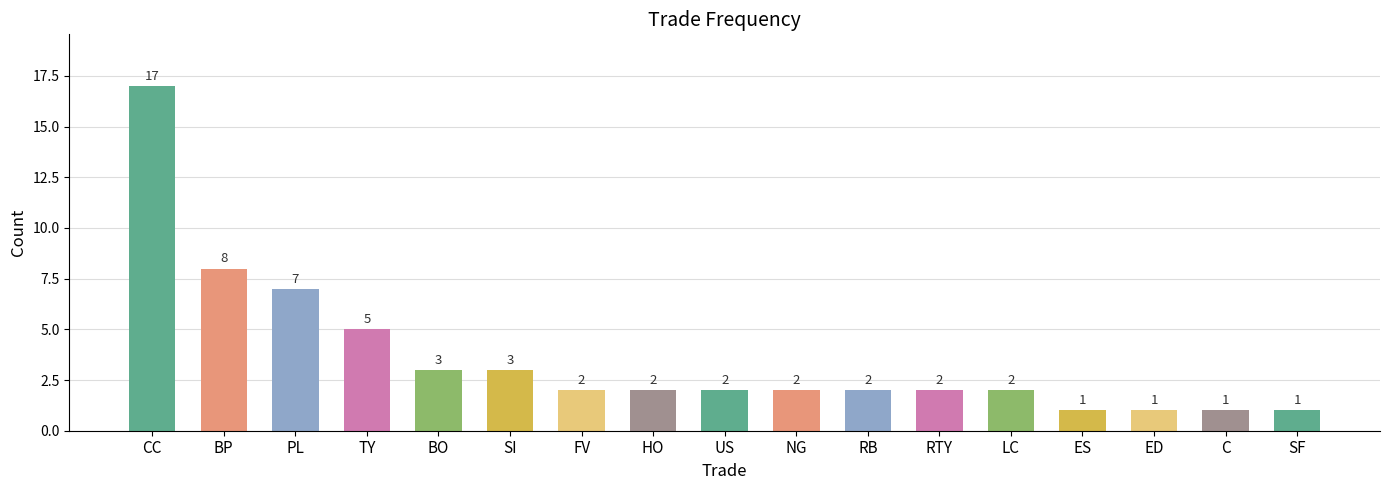

How many data points are less than 2?

4